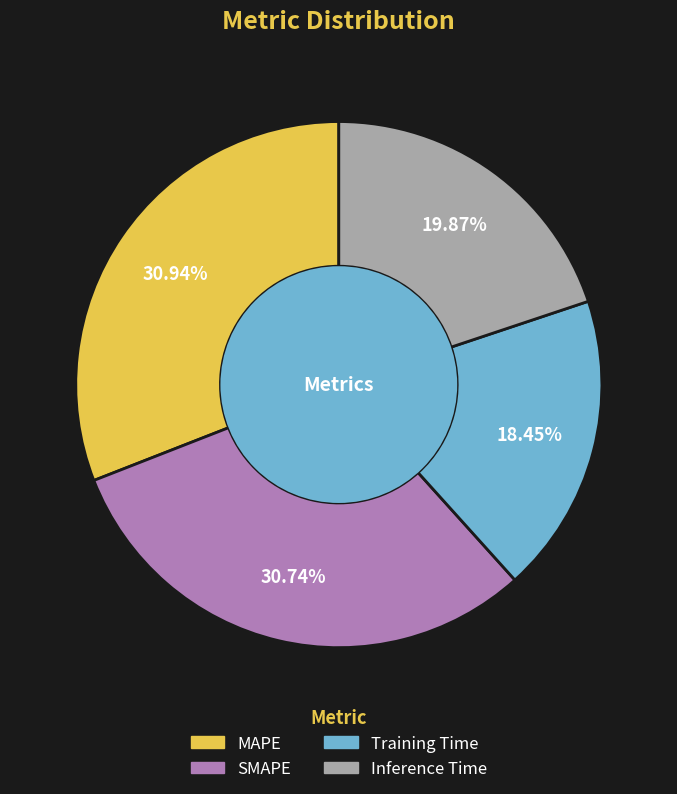

Is it true that Training Time is 32% of the pie?

False